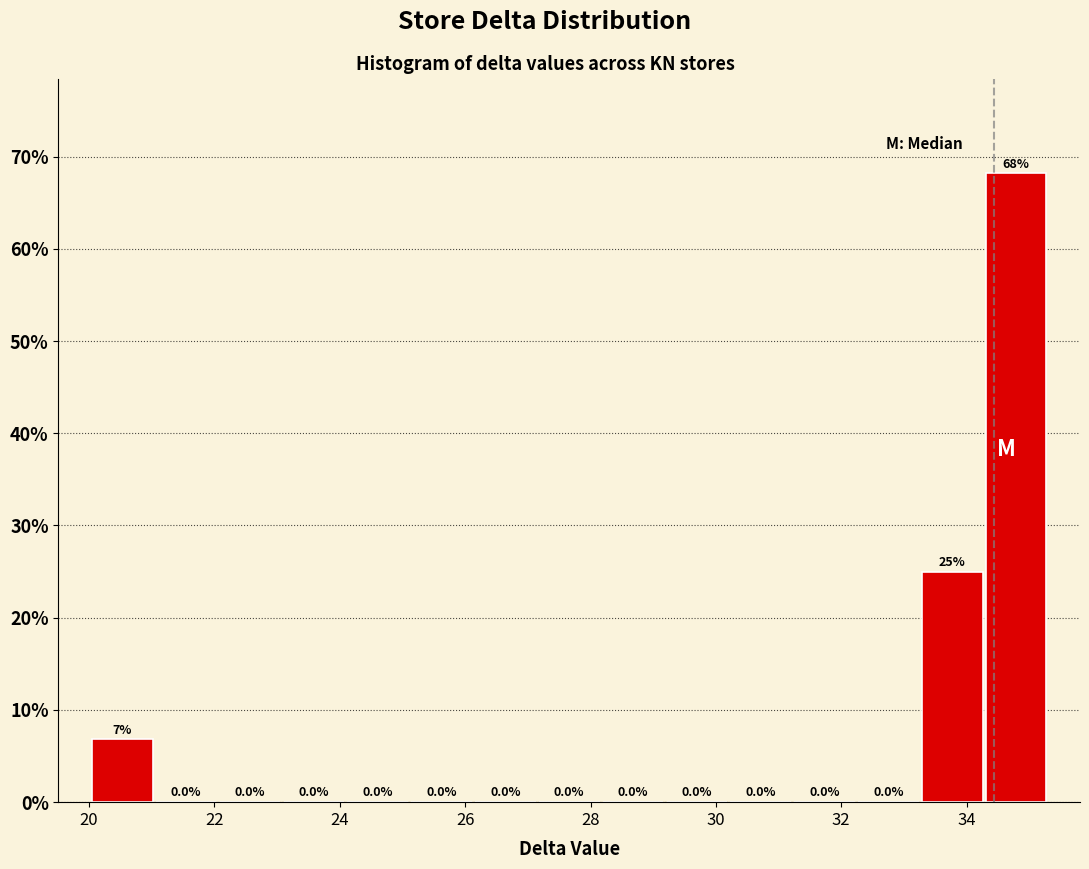

Over which range of the x-axis is the bar tallest?

34.2 to 35.4